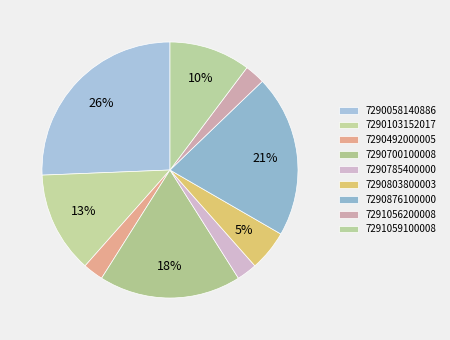

Does any single category account for the majority?

No